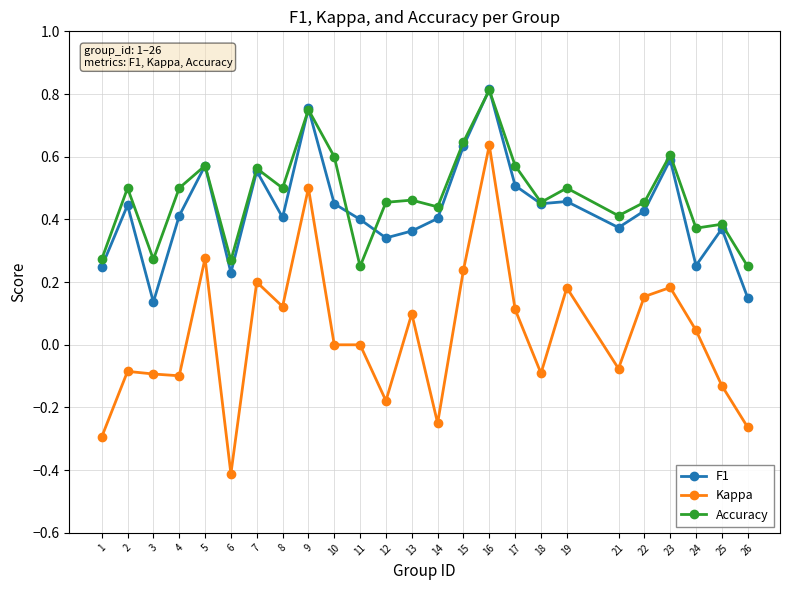

Count the number of data series in this chart.

3